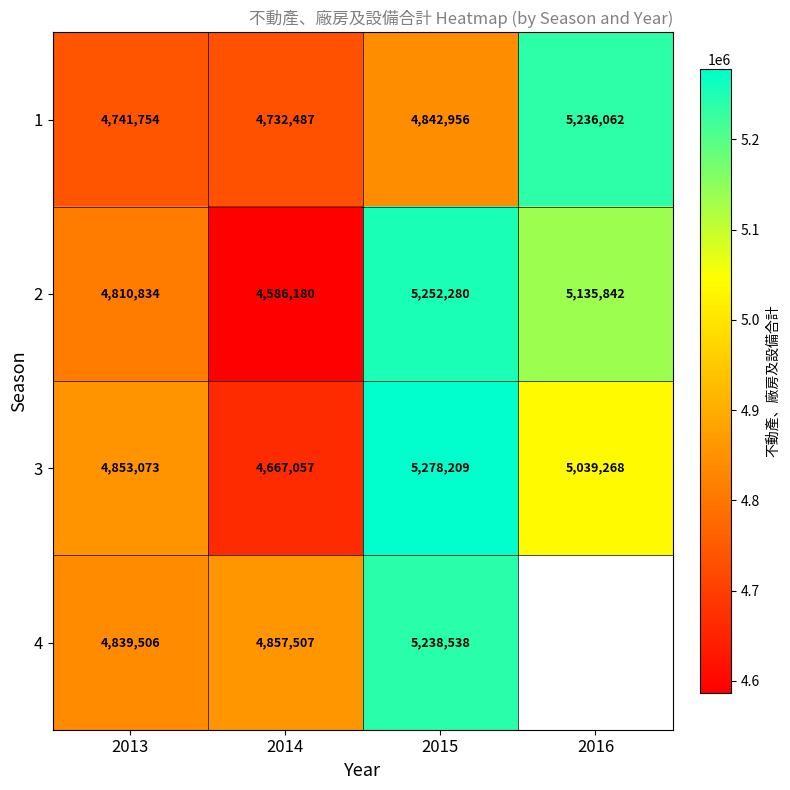

Which series changed the most between 2013 and 2015?

2